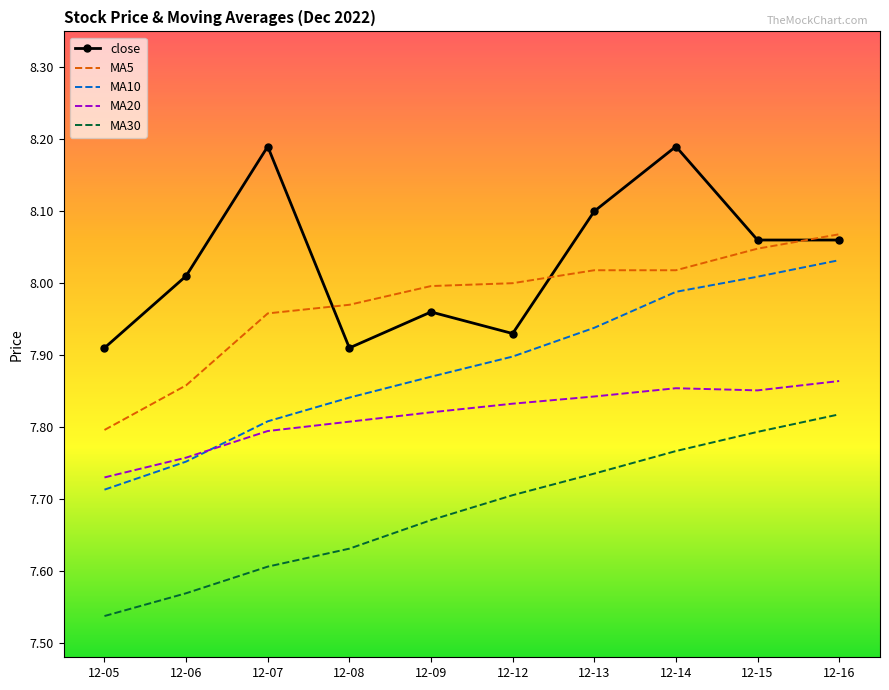

Is it true that MA10 equals 2.6 at 12-16?

False